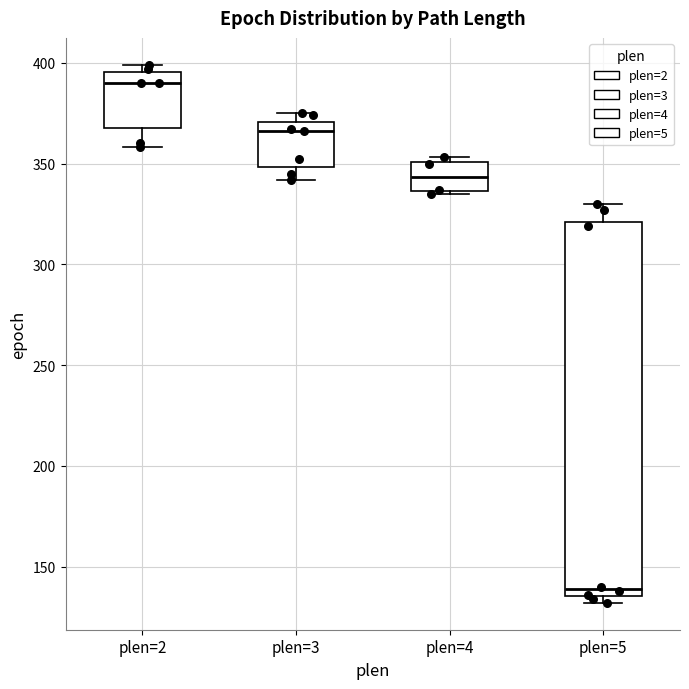

Which box's median line is the highest?

plen=2